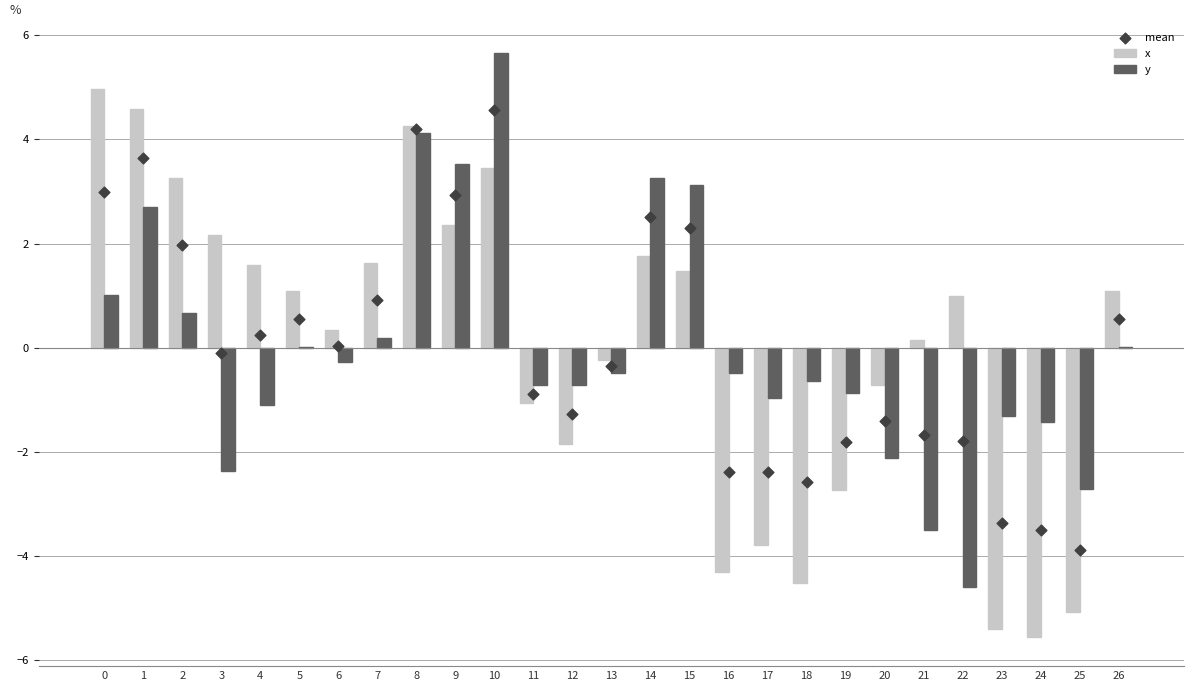

Which series has the largest total across all categories?

x